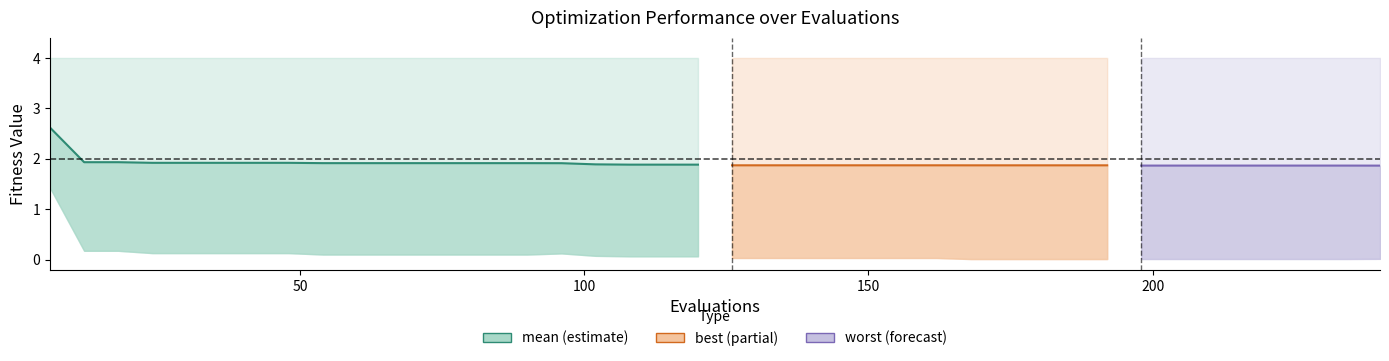

At which label is the value closest to 2?

50